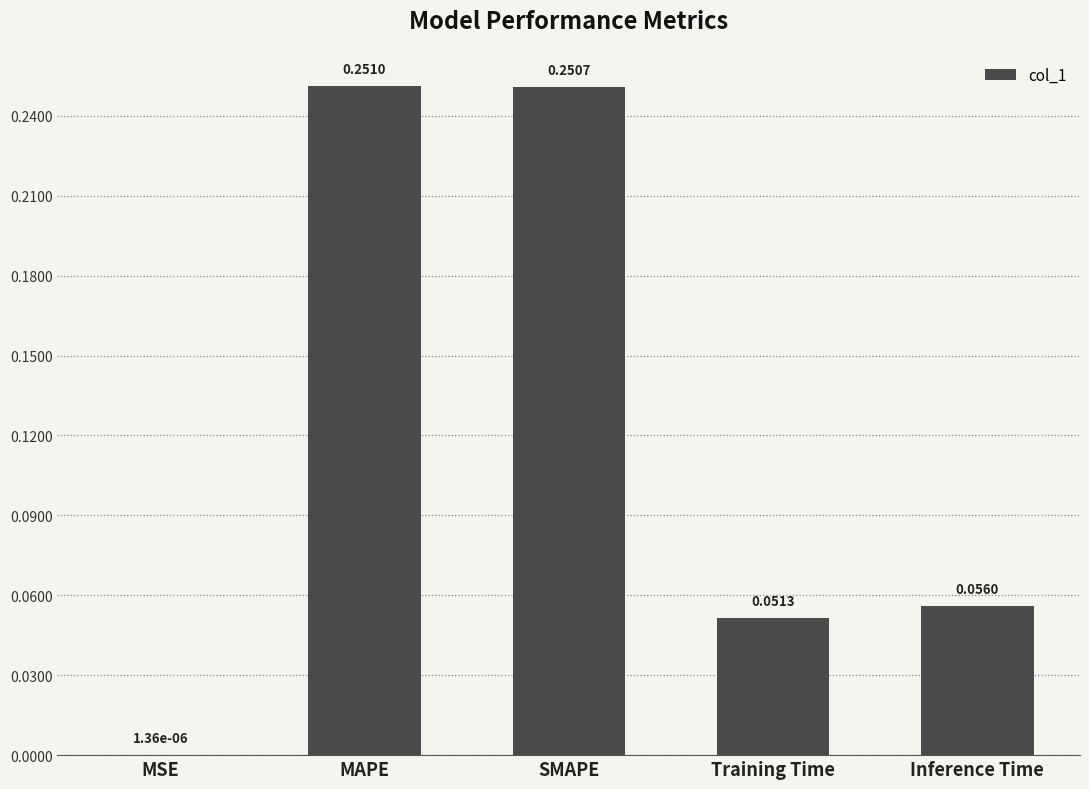

Which has a higher value, MSE or Training Time?

Training Time